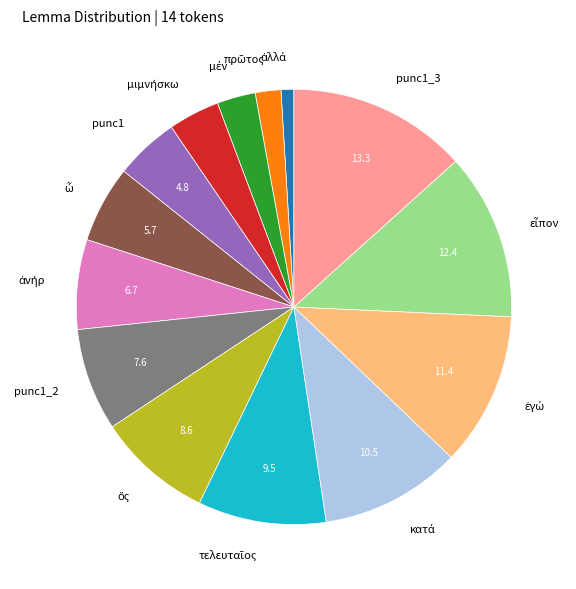

Count the number of slices in the pie.

14